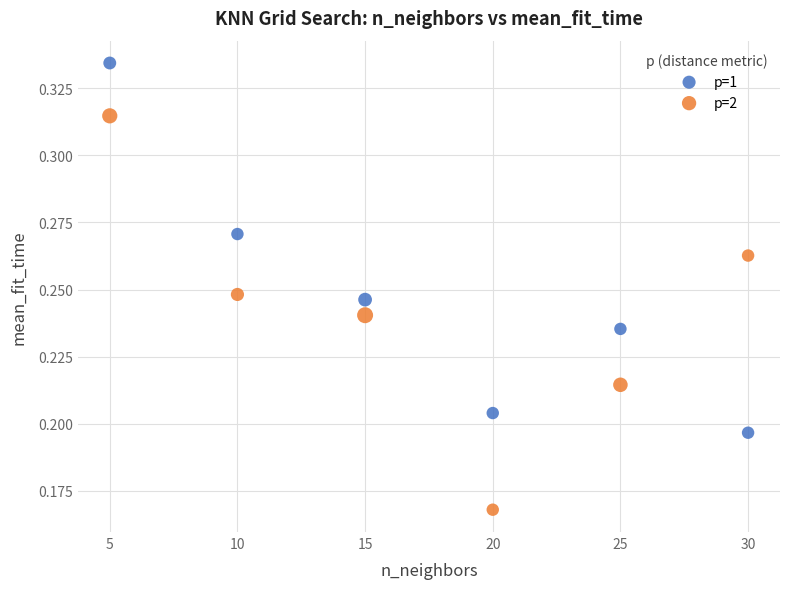

Which series contains the highest Y value?

p=1